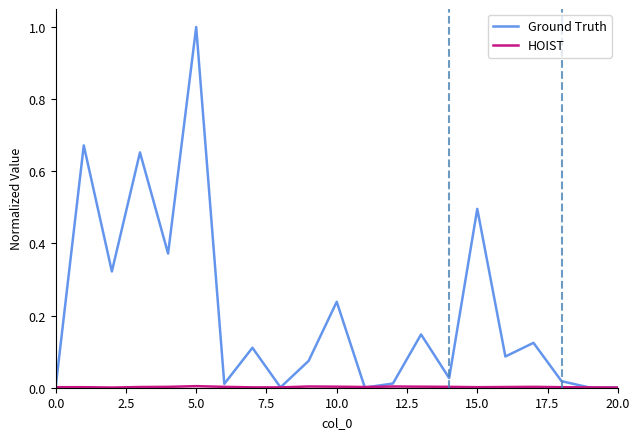

How many lines are shown in the chart?

2